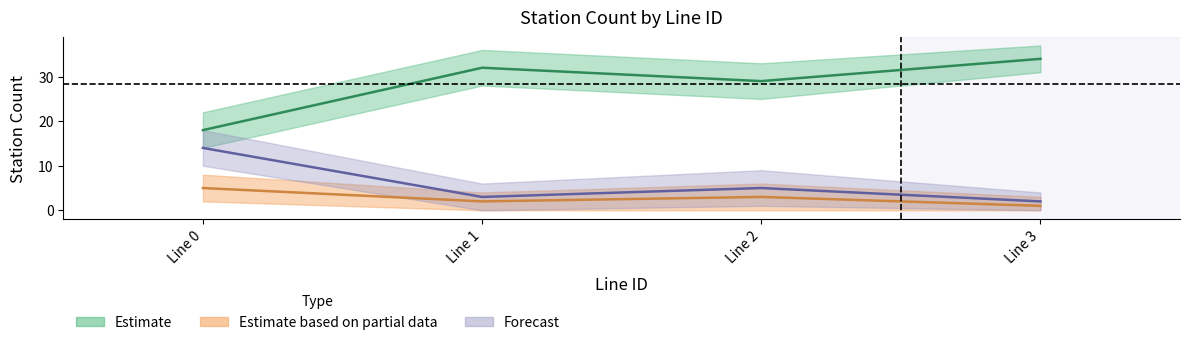

True or false: H_count has more than 0 interior local peaks.

True